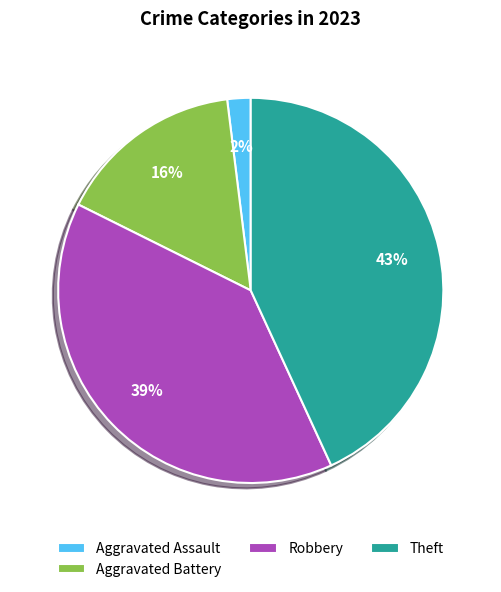

The Aggravated Assault slice represents 11% of the pie. True or false?

False